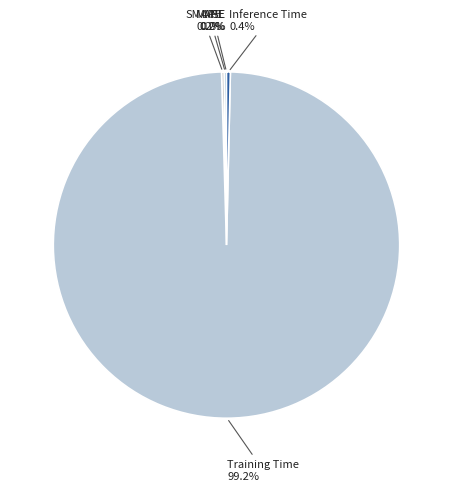

Which category accounts for the majority?

Training Time